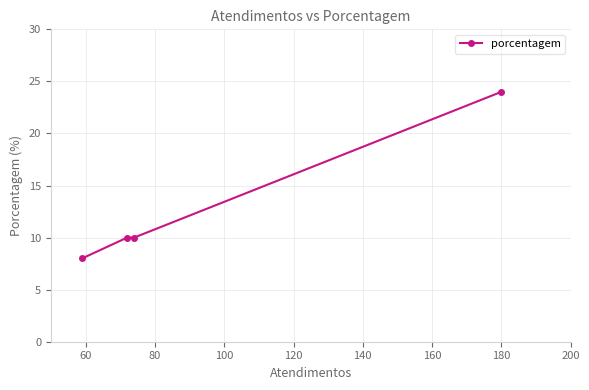

True or false: the data has more than 2 interior local peaks.

False